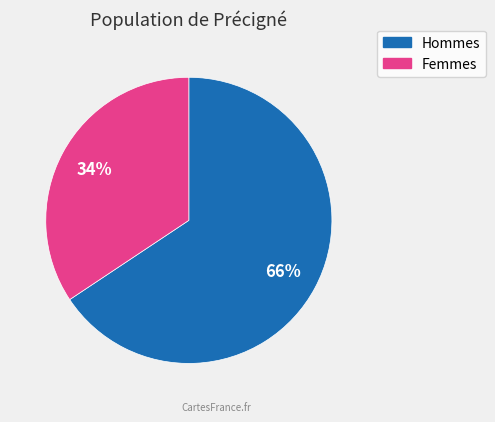

Does any single category account for the majority?

Yes